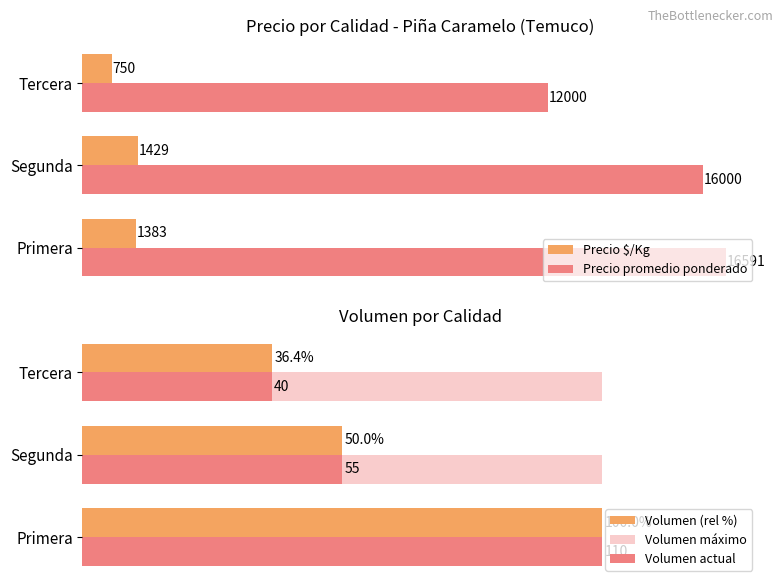

Which category has the highest value in the Precio $/Kg series?

Segunda